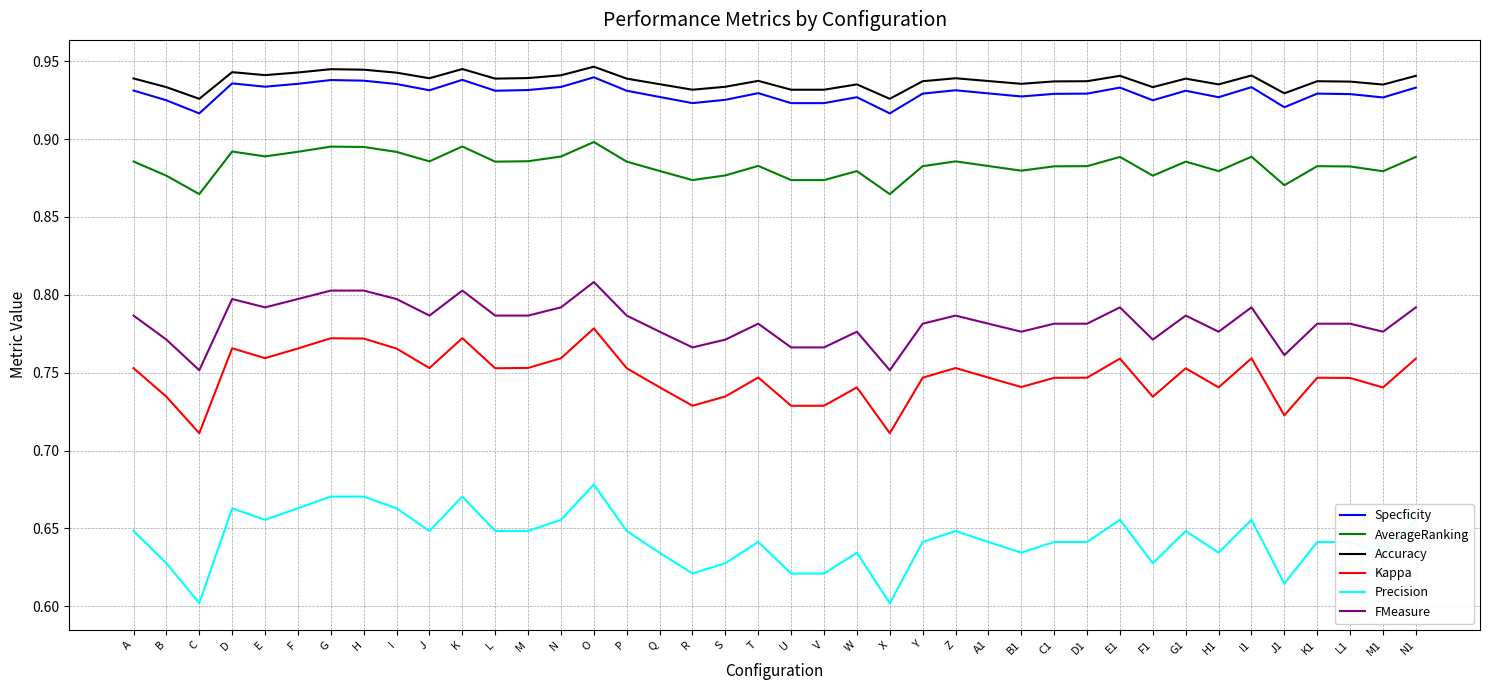

Count the Accuracy values in the range 0 to 1.

40